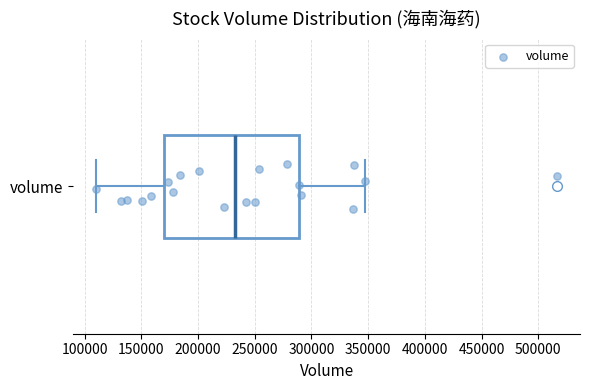

Where is the left edge of the box for volume on the x-axis? The values are not printed on the chart, so give them approximately, as read against the axis.

170000